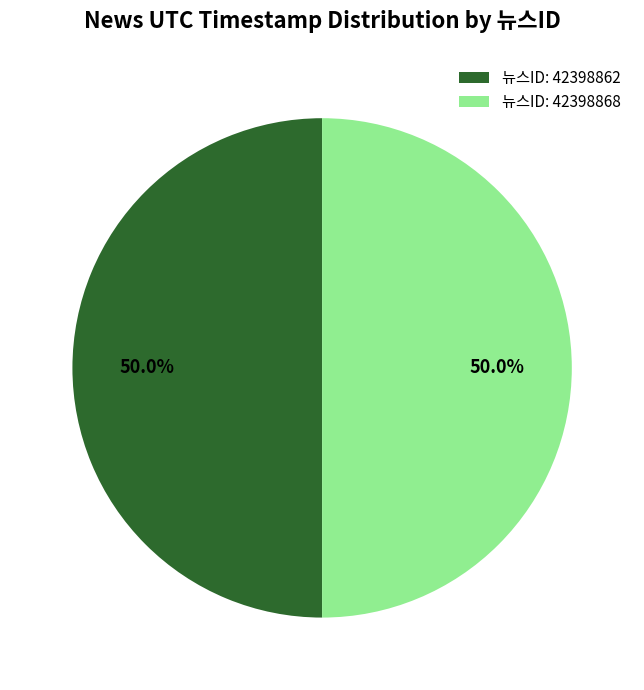

Approximately how many times larger is the value at 뉴스ID: 42398868 compared to 뉴스ID: 42398862?

1.0